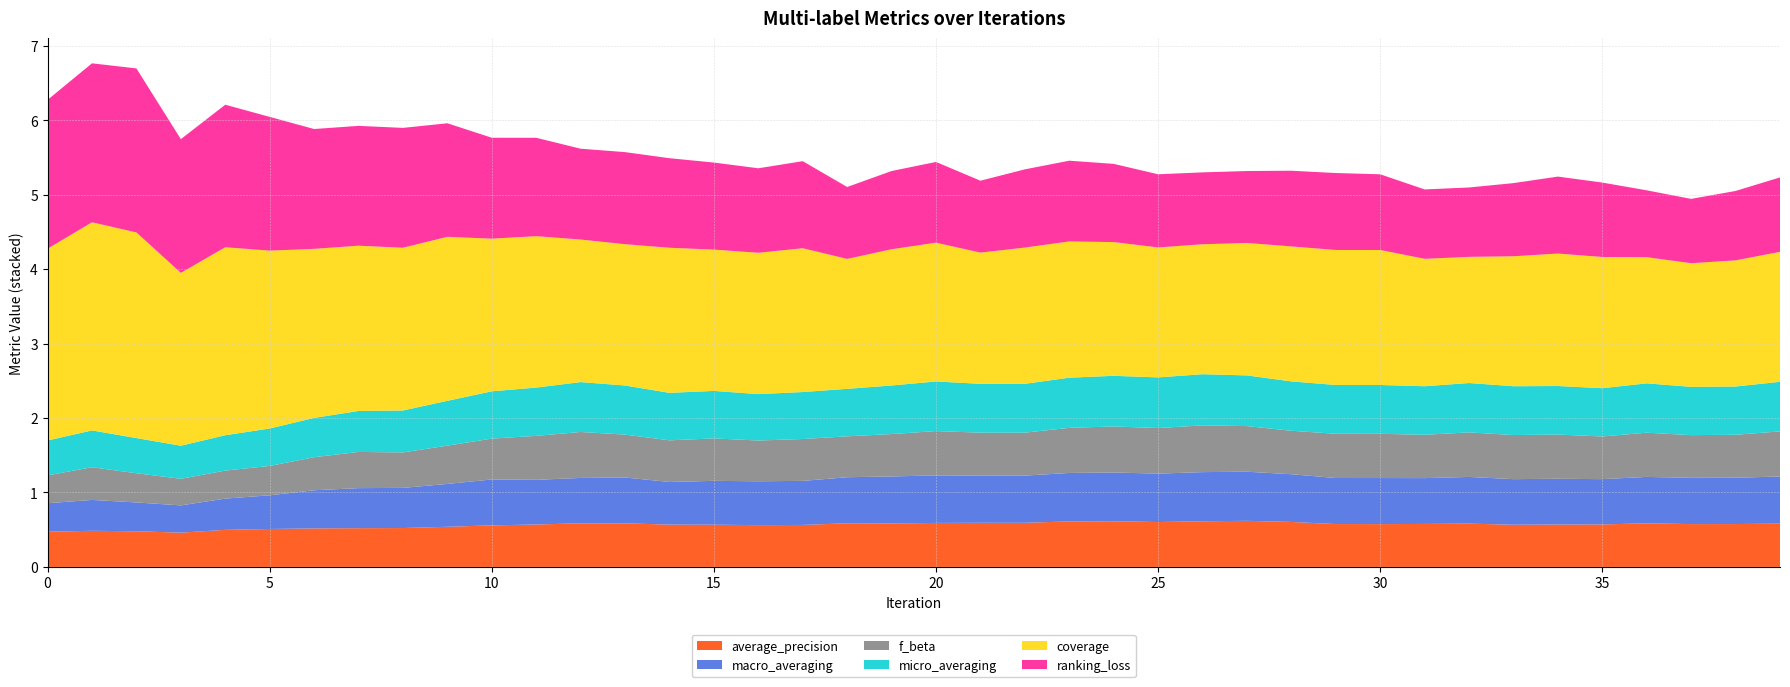

Reading left to right, extract all data points from this chart.

average_precision: 0=0.5	1=0.5	2=0.5	3=0.5	4=0.5	5=0.5	6=0.5	7=0.5	8=0.5	9=0.5	10=0.6	11=0.6	12=0.6	13=0.6	14=0.6	15=0.6	16=0.6	17=0.6	18=0.6	19=0.6	20=0.6	21=0.6	22=0.6	23=0.6	24=0.6	25=0.6	26=0.6	27=0.6	28=0.6	29=0.6	30=0.6	31=0.6	32=0.6	33=0.6	34=0.6	35=0.6	36=0.6	37=0.6	38=0.6	39=0.6
macro_averaging: 0=0.4	1=0.4	2=0.4	3=0.4	4=0.4	5=0.5	6=0.5	7=0.5	8=0.5	9=0.6	10=0.6	11=0.6	12=0.6	13=0.6	14=0.6	15=0.6	16=0.6	17=0.6	18=0.6	19=0.6	20=0.6	21=0.6	22=0.6	23=0.7	24=0.7	25=0.7	26=0.7	27=0.7	28=0.6	29=0.6	30=0.6	31=0.6	32=0.6	33=0.6	34=0.6	35=0.6	36=0.6	37=0.6	38=0.6	39=0.6
f_beta: 0=0.4	1=0.4	2=0.4	3=0.4	4=0.4	5=0.4	6=0.4	7=0.5	8=0.5	9=0.5	10=0.5	11=0.6	12=0.6	13=0.6	14=0.6	15=0.6	16=0.5	17=0.6	18=0.5	19=0.6	20=0.6	21=0.6	22=0.6	23=0.6	24=0.6	25=0.6	26=0.6	27=0.6	28=0.6	29=0.6	30=0.6	31=0.6	32=0.6	33=0.6	34=0.6	35=0.6	36=0.6	37=0.6	38=0.6	39=0.6
micro_averaging: 0=0.5	1=0.5	2=0.5	3=0.4	4=0.5	5=0.5	6=0.5	7=0.6	8=0.6	9=0.6	10=0.6	11=0.6	12=0.7	13=0.7	14=0.6	15=0.6	16=0.6	17=0.6	18=0.6	19=0.7	20=0.7	21=0.7	22=0.7	23=0.7	24=0.7	25=0.7	26=0.7	27=0.7	28=0.7	29=0.7	30=0.7	31=0.7	32=0.7	33=0.7	34=0.7	35=0.6	36=0.7	37=0.6	38=0.6	39=0.7
coverage: 0=2.6	1=2.8	2=2.8	3=2.3	4=2.5	5=2.4	6=2.3	7=2.2	8=2.2	9=2.2	10=2.1	11=2.0	12=1.9	13=1.9	14=1.9	15=1.9	16=1.9	17=1.9	18=1.7	19=1.8	20=1.9	21=1.8	22=1.8	23=1.8	24=1.8	25=1.7	26=1.7	27=1.8	28=1.8	29=1.8	30=1.8	31=1.7	32=1.7	33=1.7	34=1.8	35=1.8	36=1.7	37=1.7	38=1.7	39=1.7
ranking_loss: 0=2.0	1=2.1	2=2.2	3=1.8	4=1.9	5=1.8	6=1.6	7=1.6	8=1.6	9=1.5	10=1.4	11=1.3	12=1.2	13=1.2	14=1.2	15=1.2	16=1.1	17=1.2	18=1.0	19=1.1	20=1.1	21=1.0	22=1.1	23=1.1	24=1.1	25=1.0	26=1.0	27=1.0	28=1.0	29=1.0	30=1.0	31=0.9	32=0.9	33=1.0	34=1.0	35=1.0	36=0.9	37=0.9	38=0.9	39=1.0